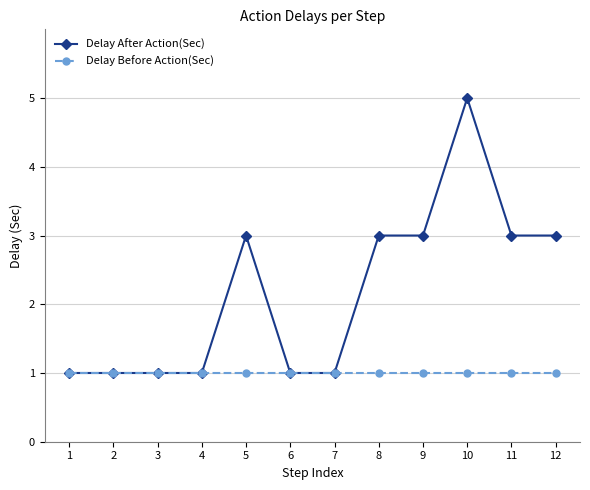

Which series has the largest total across all categories?

Delay After Action(Sec)